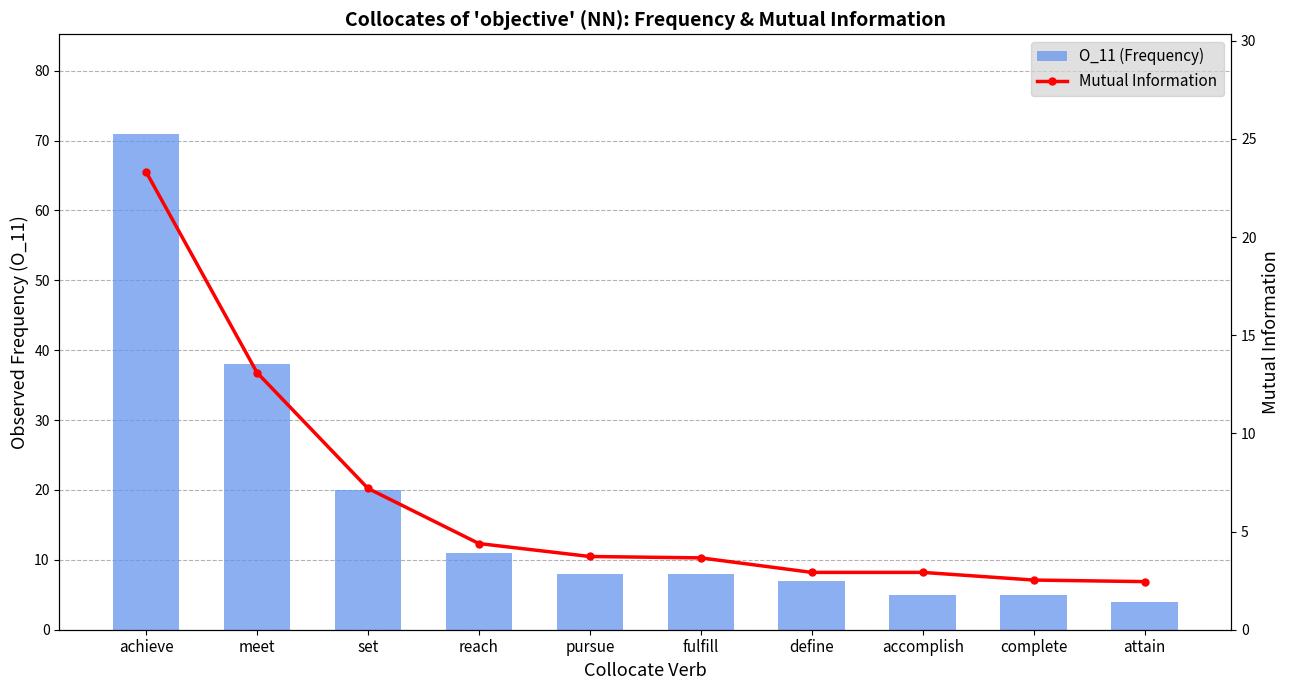

What is the total value across all series at fulfill?

11.7